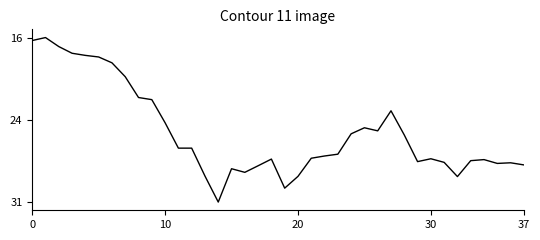

Does the chart display data point markers on the line(s)?

No